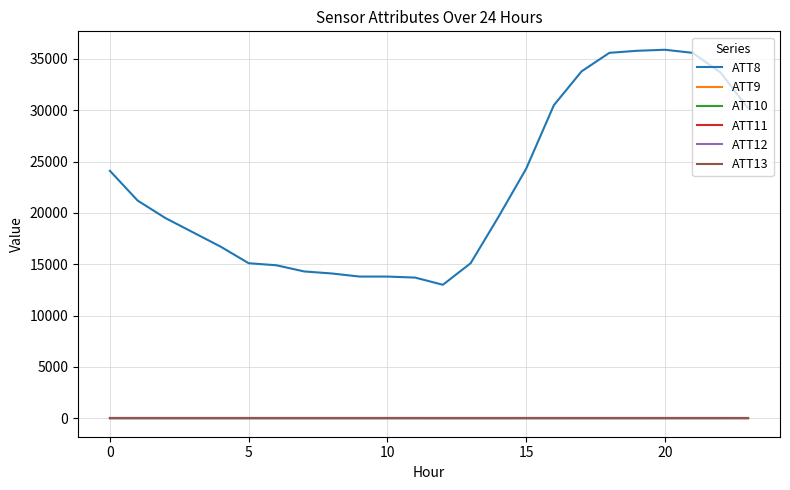

What is the minimum value shown in the chart?

-10.0